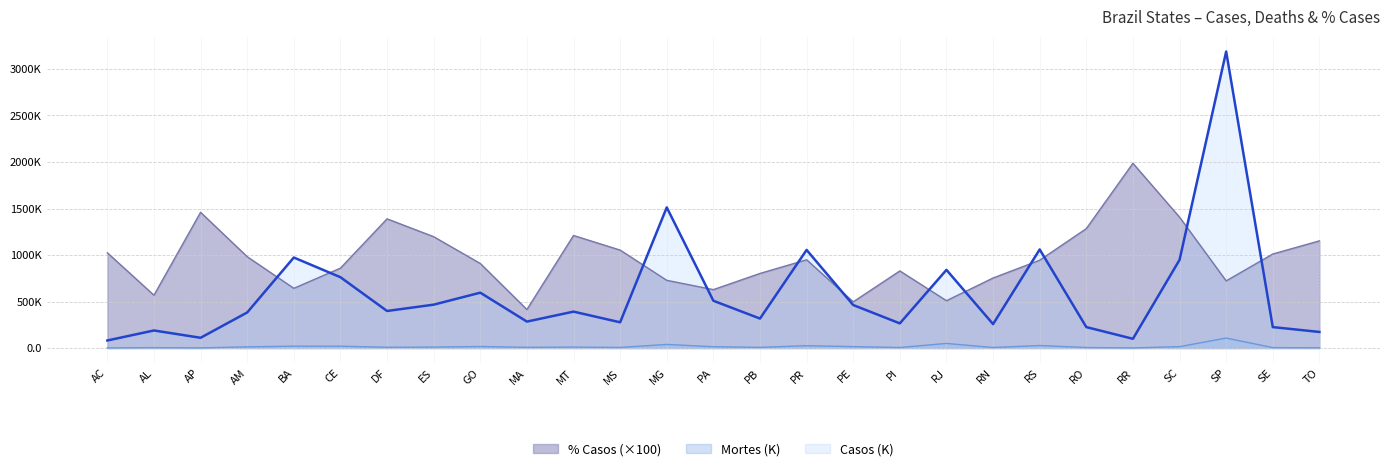

Reading left to right, extract all data points from this chart.

Mortes: 1.6	4.6	1.7	12.9	20.2	19.8	8.5	10.3	16.6	7.9	10.5	6.5	38.8	14.2	7.4	25.4	15.4	5.8	49.5	6.0	27.4	5.6	1.6	14.8	107.6	4.9	2.8
Casos: 81.4	189.0	110.4	382.5	973.3	761.5	398.4	466.4	595.3	284.3	391.6	276.9	1512.0	508.4	316.9	1054.9	462.4	265.2	840.5	257.4	1060.0	225.3	99.5	947.8	3187.3	225.3	173.1
% Casos: 1024.0	568.0	1459.0	982.0	642.0	859.0	1389.0	1197.0	909.0	414.0	1210.0	1053.0	728.0	628.0	802.0	949.0	497.0	829.0	509.0	753.0	944.0	1284.0	1986.0	1407.0	722.0	1011.0	1152.0